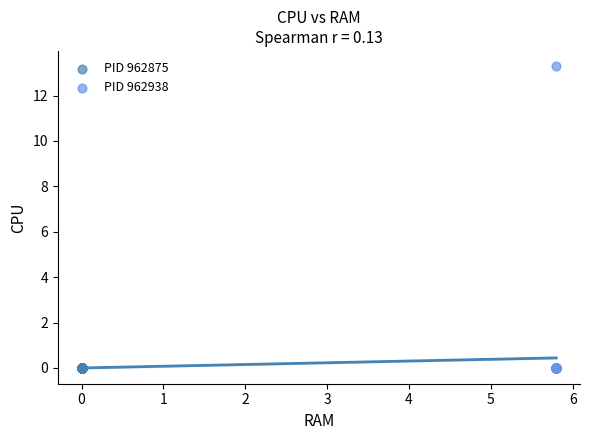

Which series reaches the maximum Y coordinate?

PID 962938